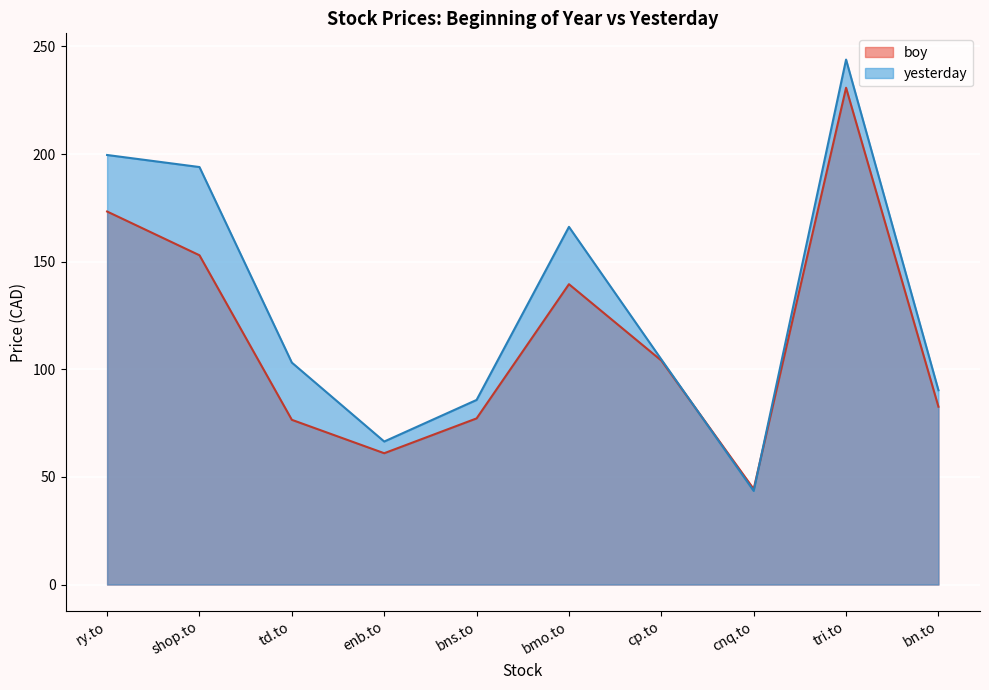

Reading right to left, transcribe all the data shown in this chart.

boy: 82.6	230.8	44.4	104.1	139.6	77.2	61.0	76.5	153.0	173.3
yesterday: 90.3	243.9	43.5	104.6	166.2	85.8	66.4	103.1	194.0	199.6